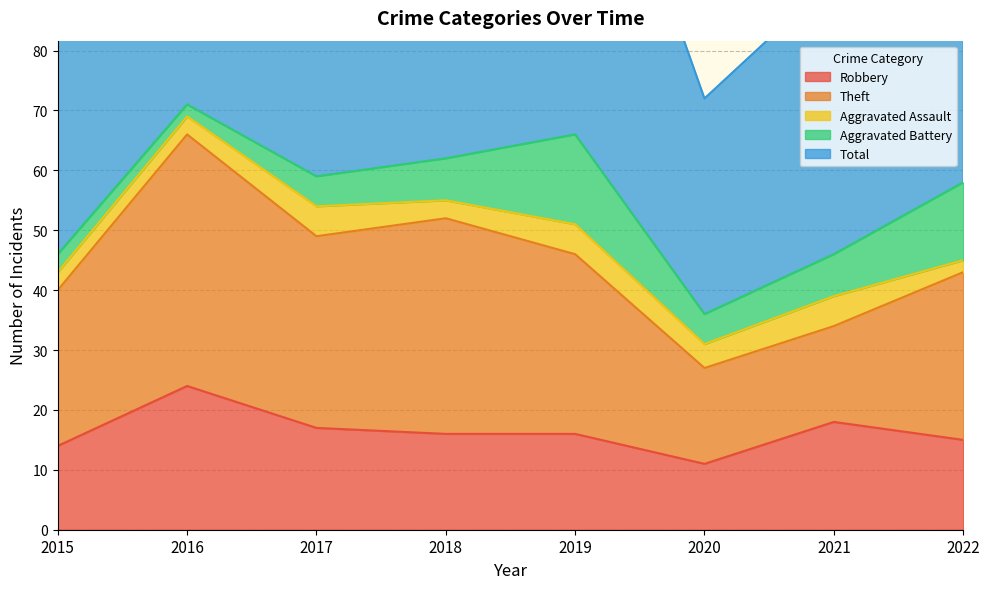

True or false: Robbery and Aggravated Battery intersect in this chart.

False